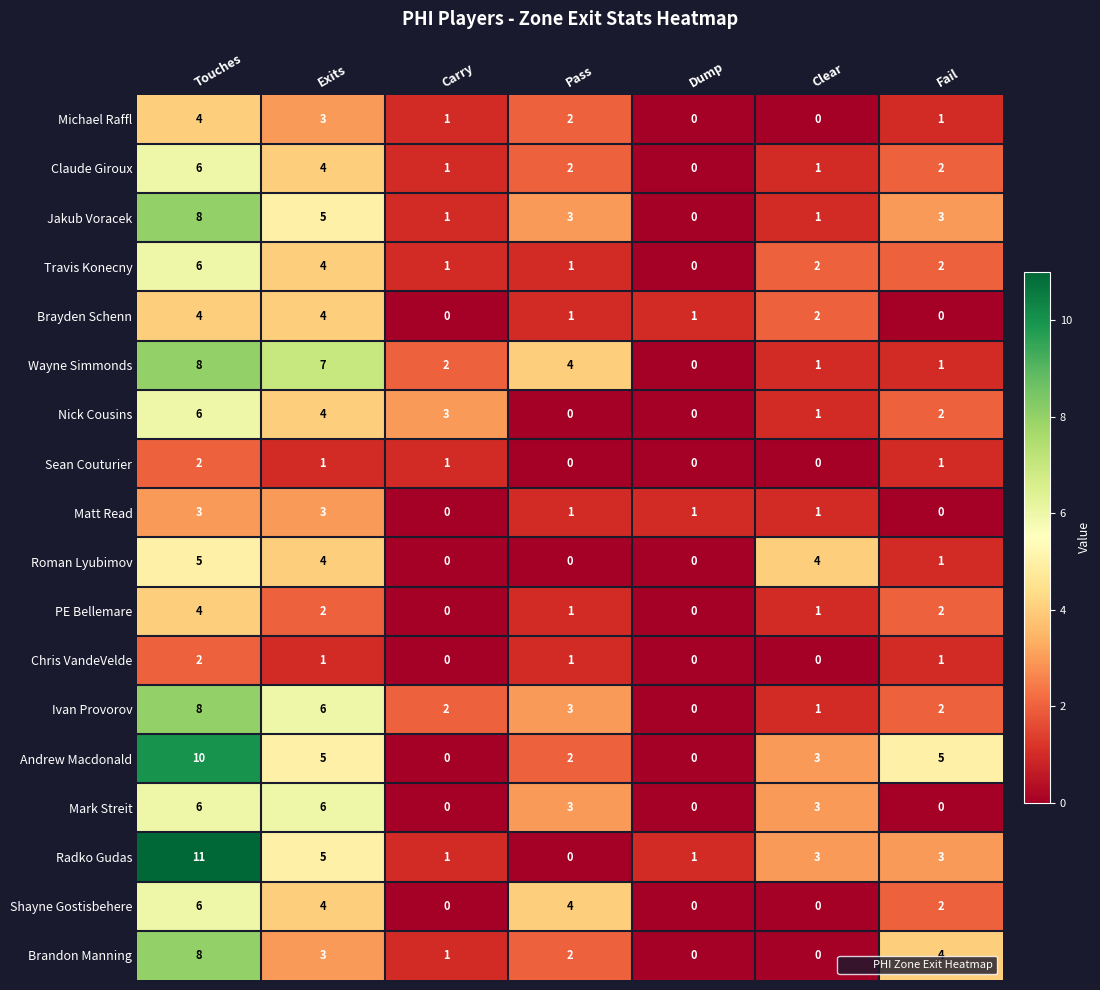

Is it true that Michael Raffl equals 1 at Pass?

False